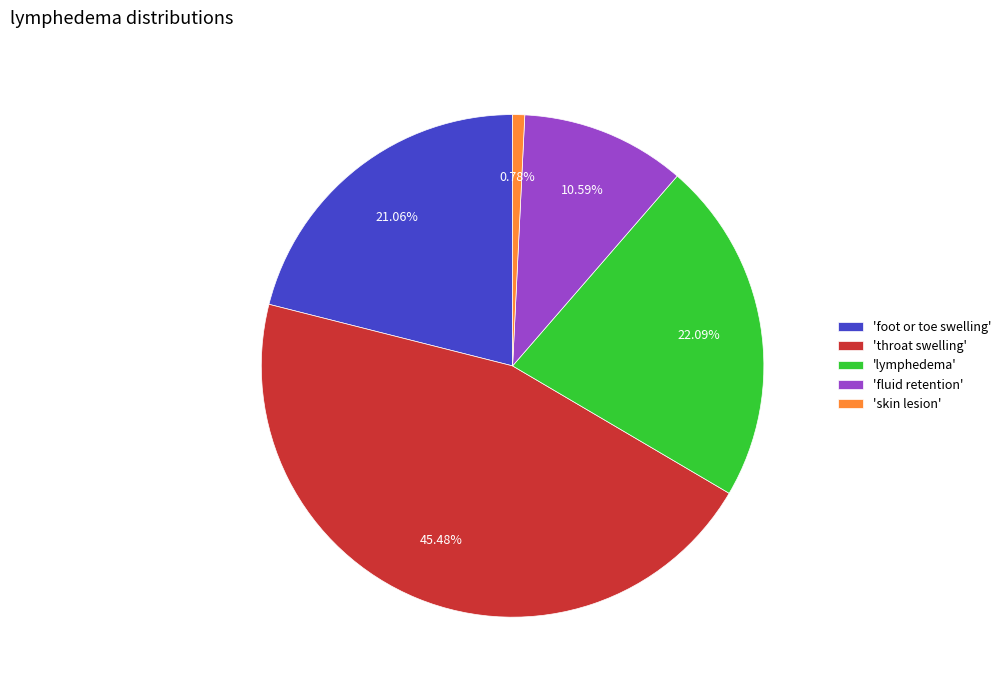

Count the number of slices in the pie.

5